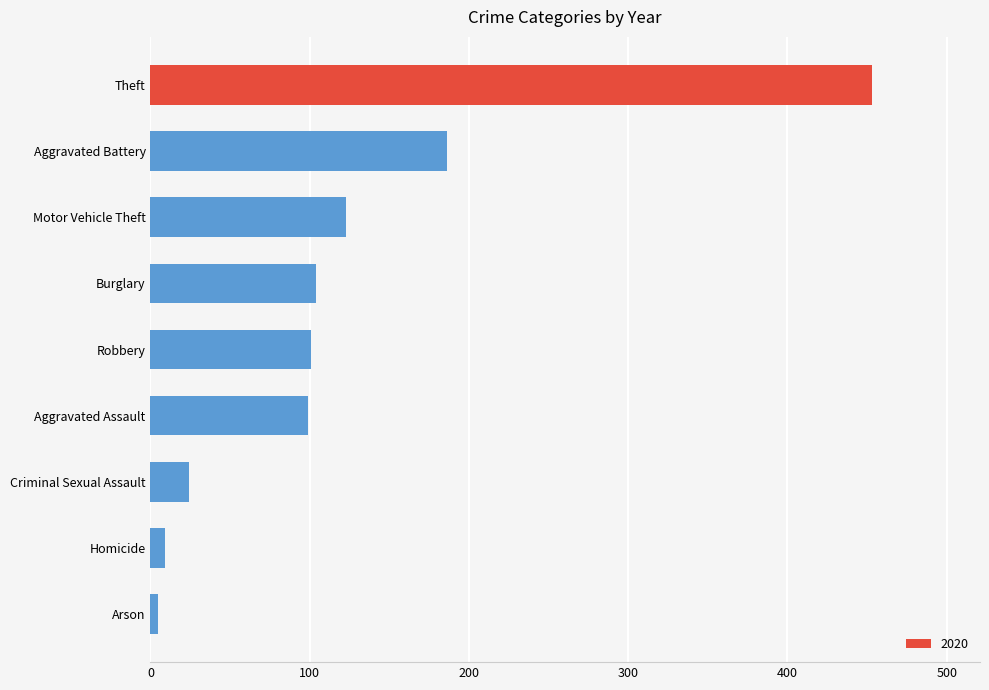

What is the sum of the values at Aggravated Assault and Theft?

552